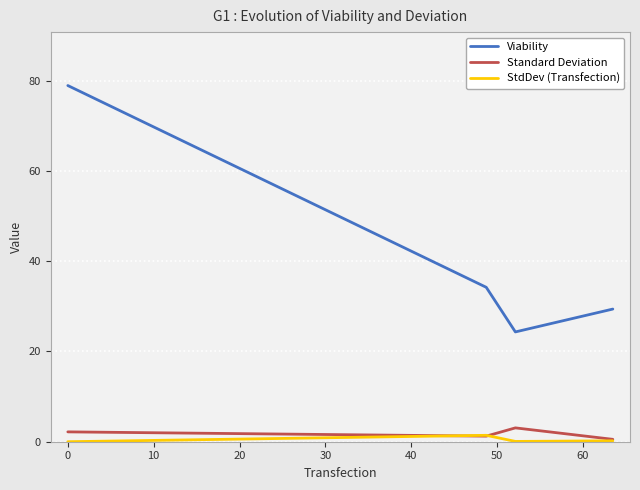

Which series has the largest range (max minus min)?

Viability